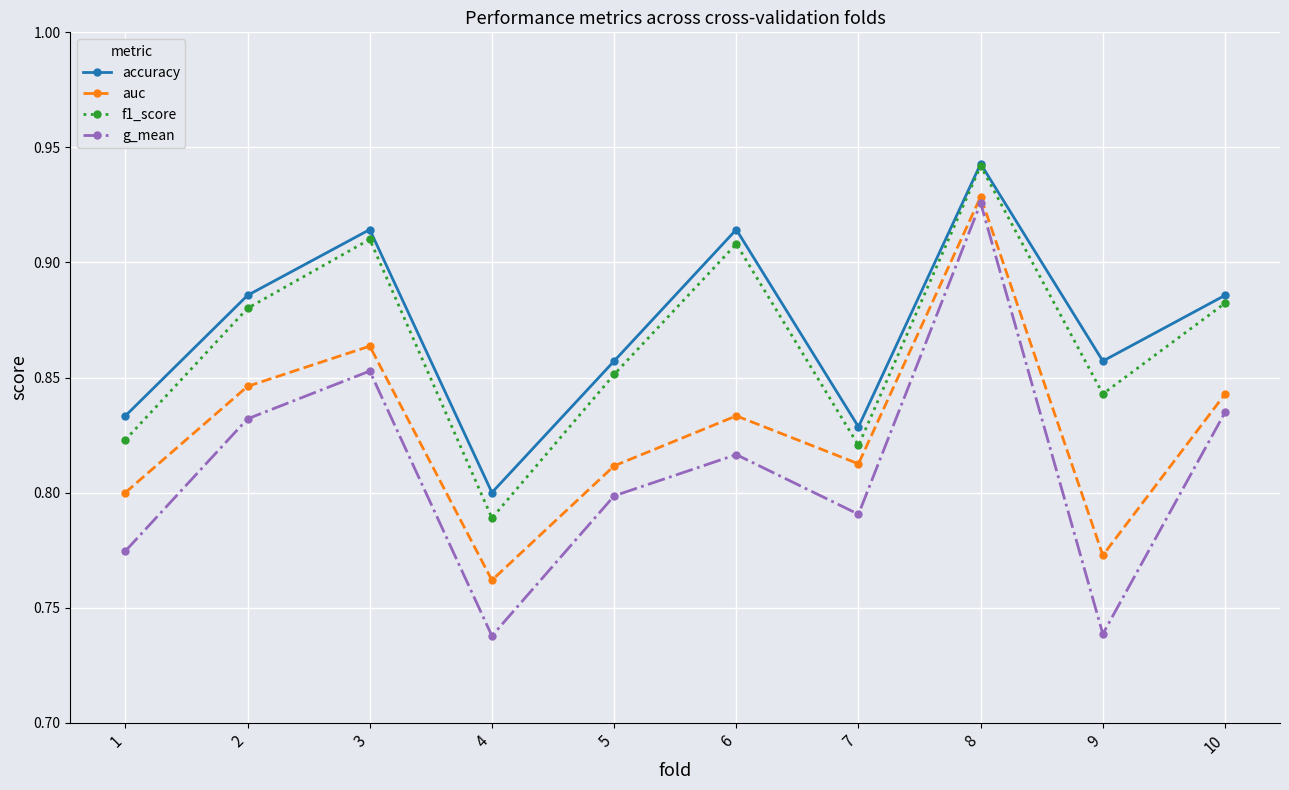

What is the total value across all series at 9?

3.2